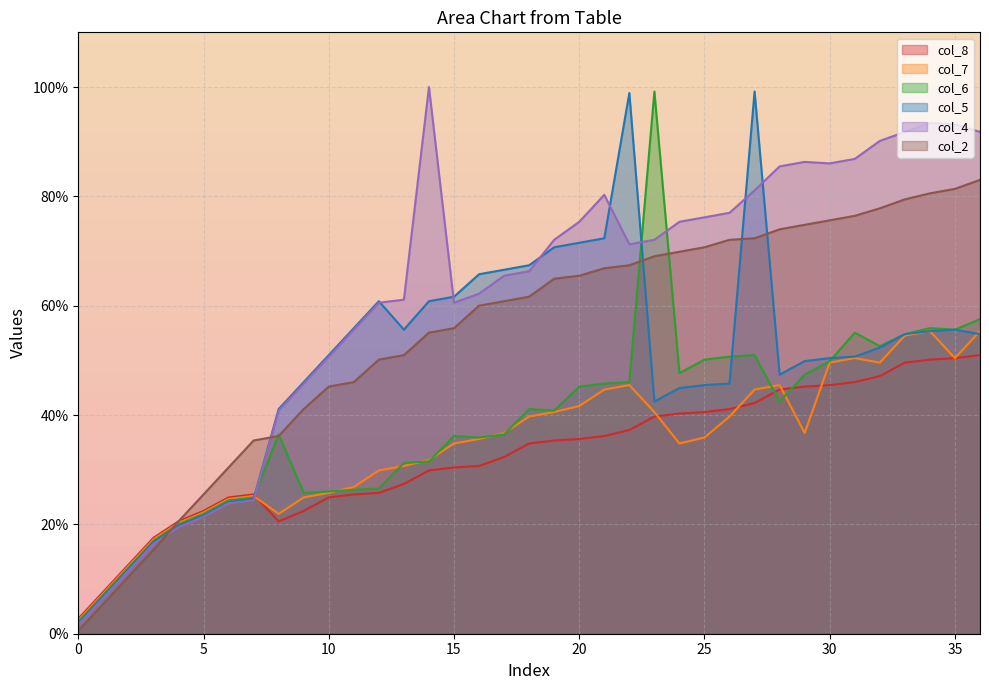

What is the value of the col_7 point at the 14th from the left?

30.7